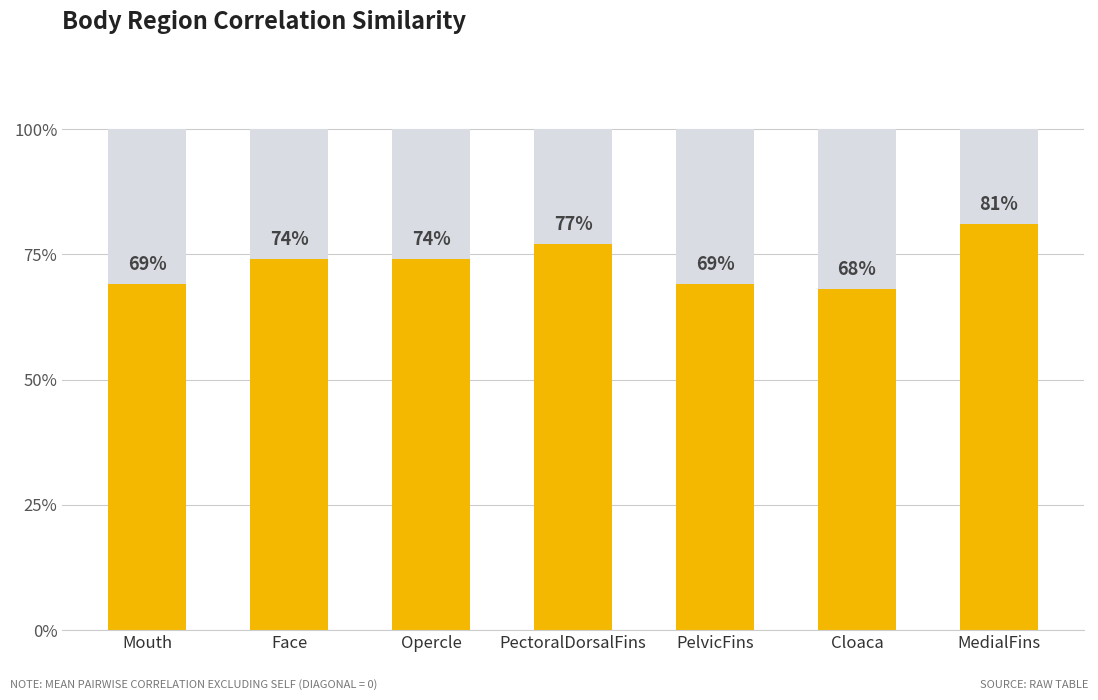

What is the greatest value displayed?

0.8